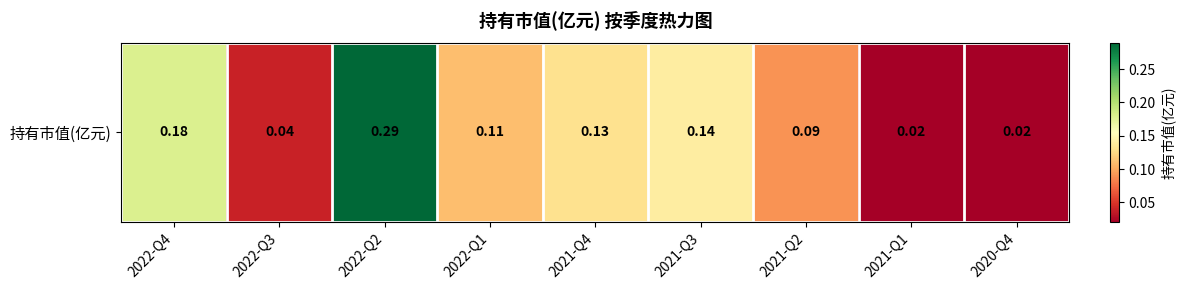

Rank the categories by value from highest to lowest.

2022-Q2, 2022-Q4, 2021-Q3, 2021-Q4, 2022-Q1, 2021-Q2, 2022-Q3, 2021-Q1, 2020-Q4